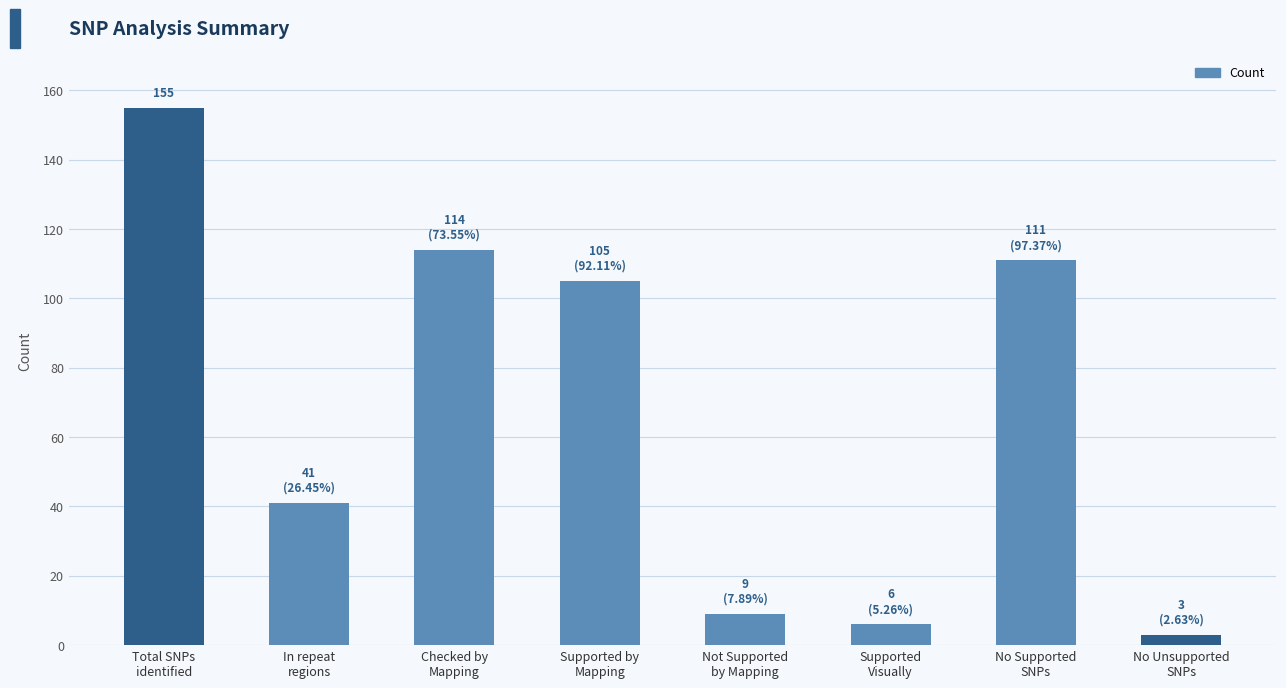

What is the label of the 8th bar from the left?

No Unsupported
SNPs